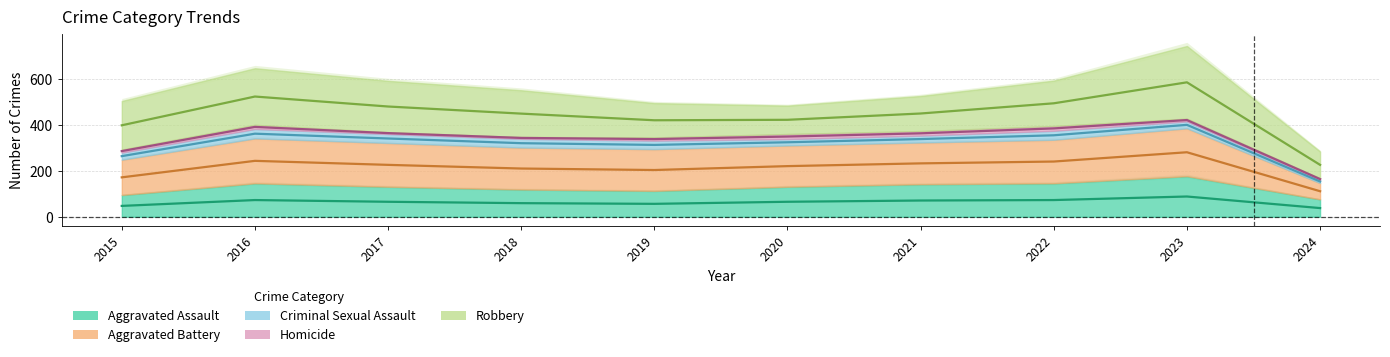

At which label is Aggravated Assault closest to 126?

2017